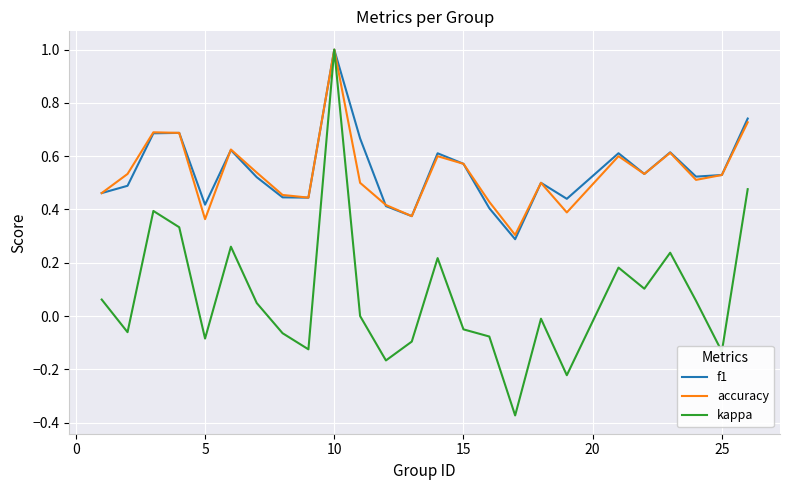

Which series has the widest spread of values?

kappa